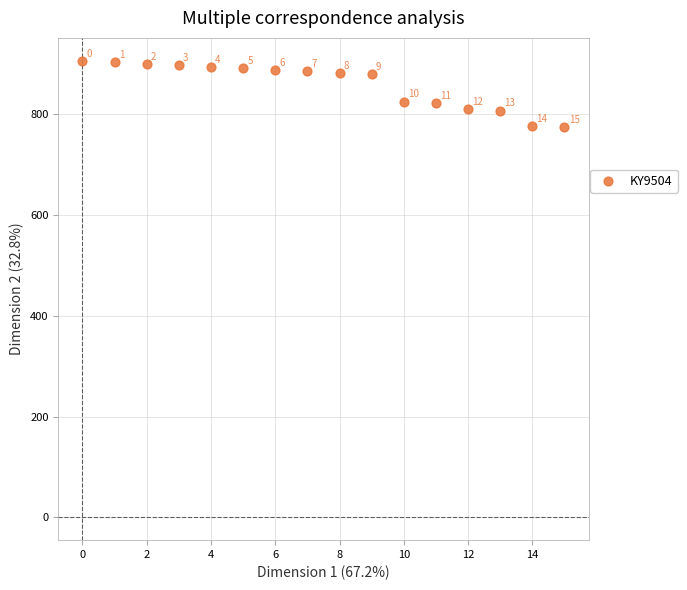

What is the range of Y values (max minus min)?

132